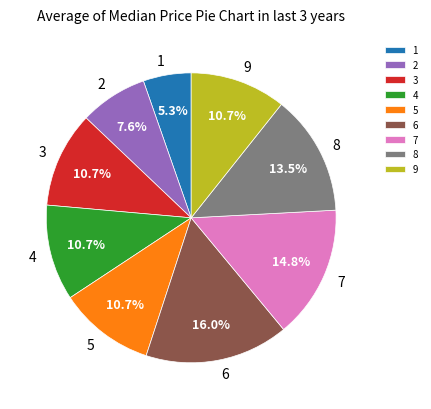

To the nearest percent, what is the difference between the 1 and 8 slice percentages?

8%